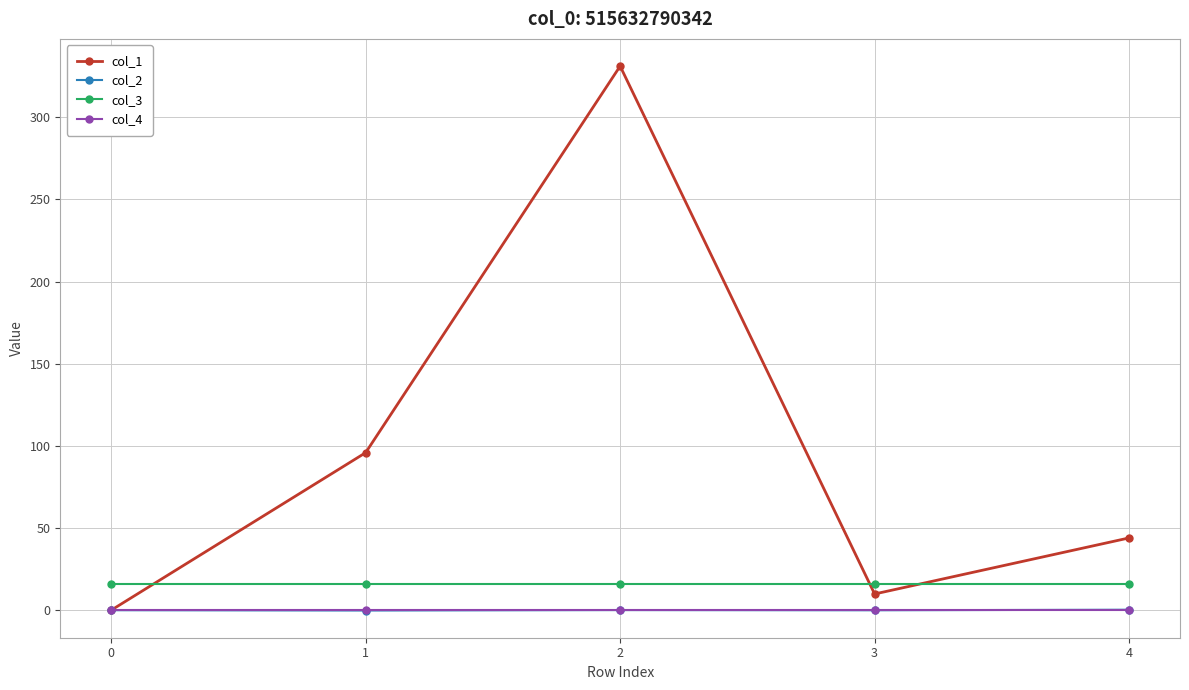

What is the average value of the col_3 series?

16.0